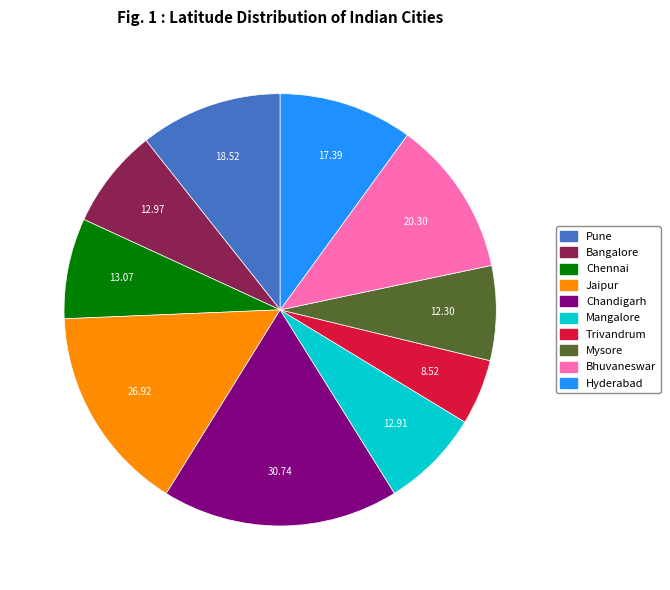

Between Jaipur and Bangalore, which is larger?

Jaipur